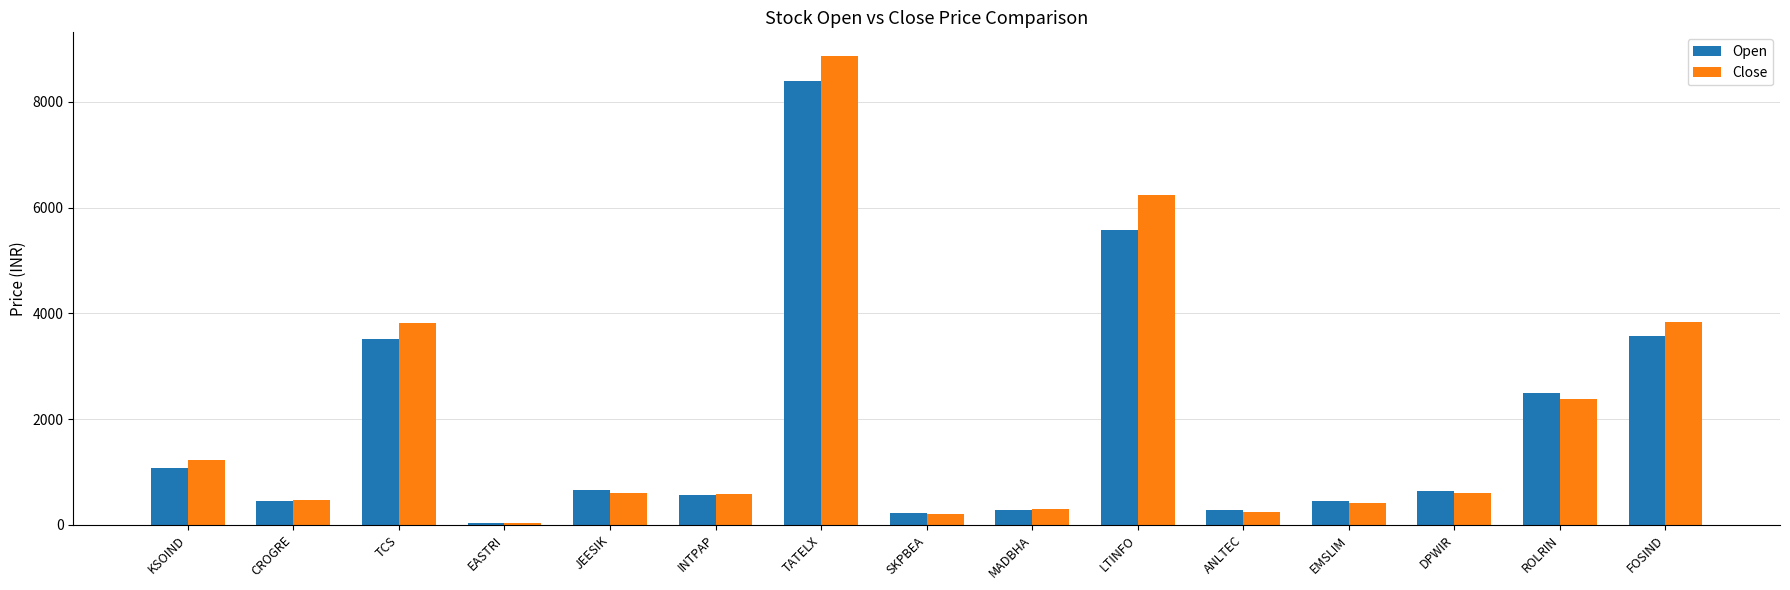

The Open series shows 1126.5 at ROLRIN. True or false?

False